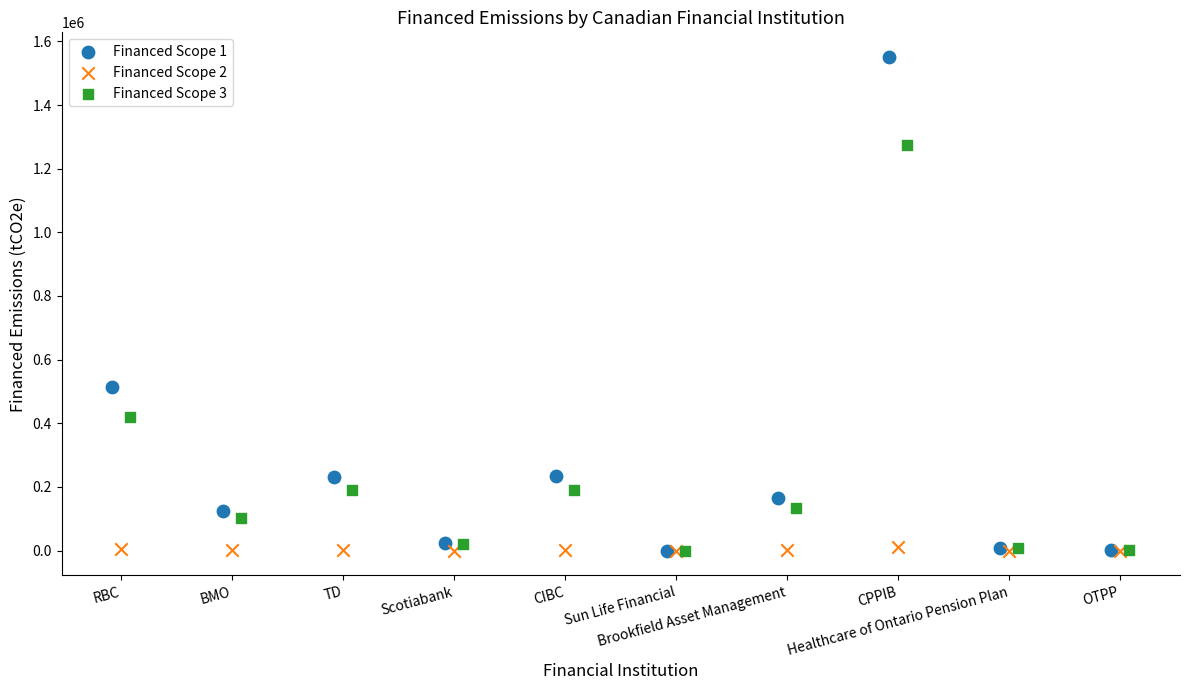

Which series contains the highest Y value?

Financed Scope 1